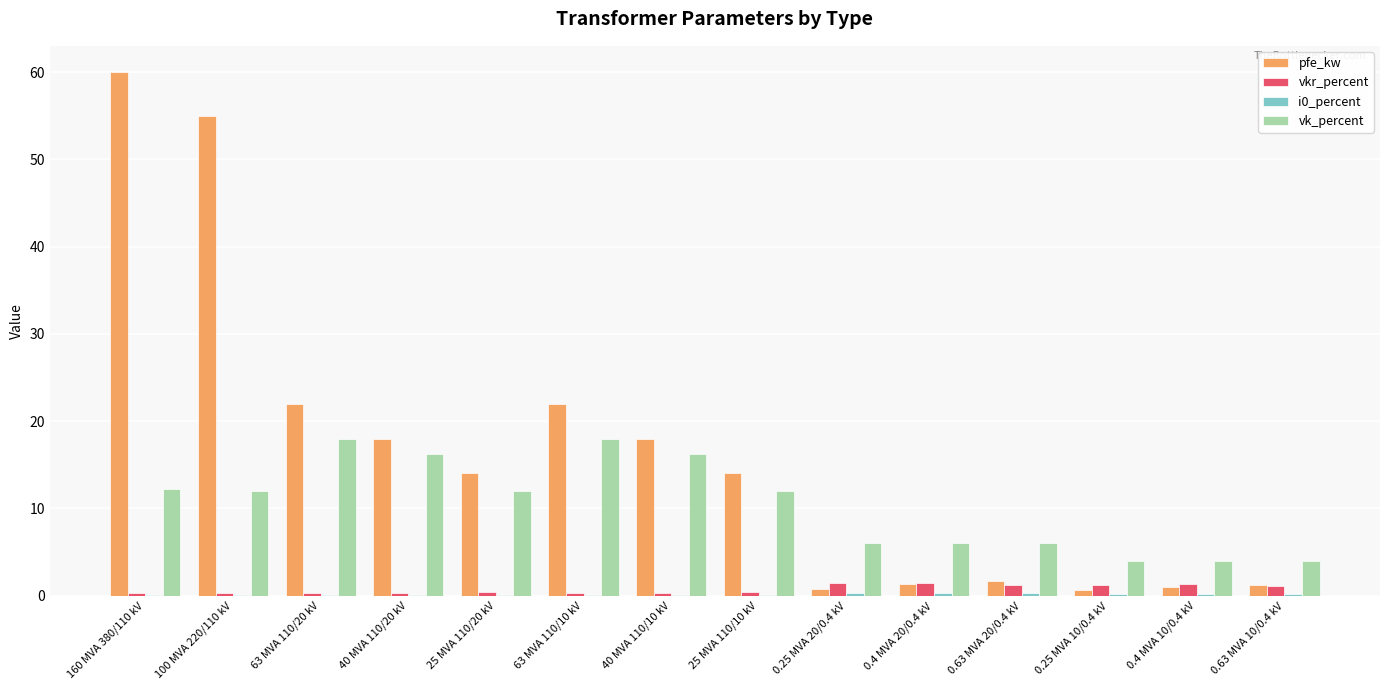

Is the value of vkr_percent at 25 MVA 110/10 kV greater than the value of vk_percent at 160 MVA 380/110 kV?

No